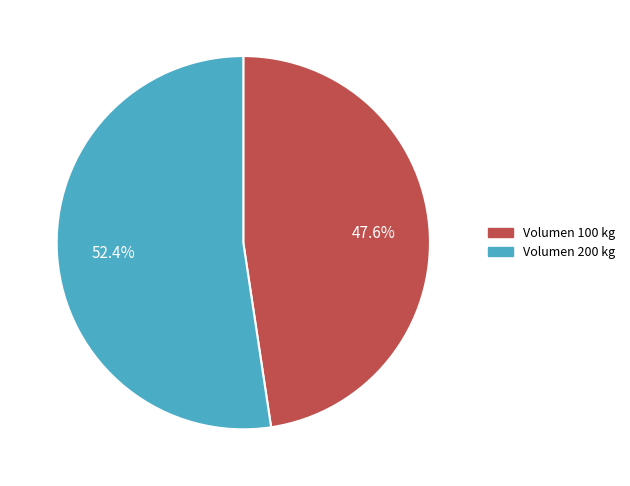

Which slice represents more than half of the pie?

Volumen 200 kg